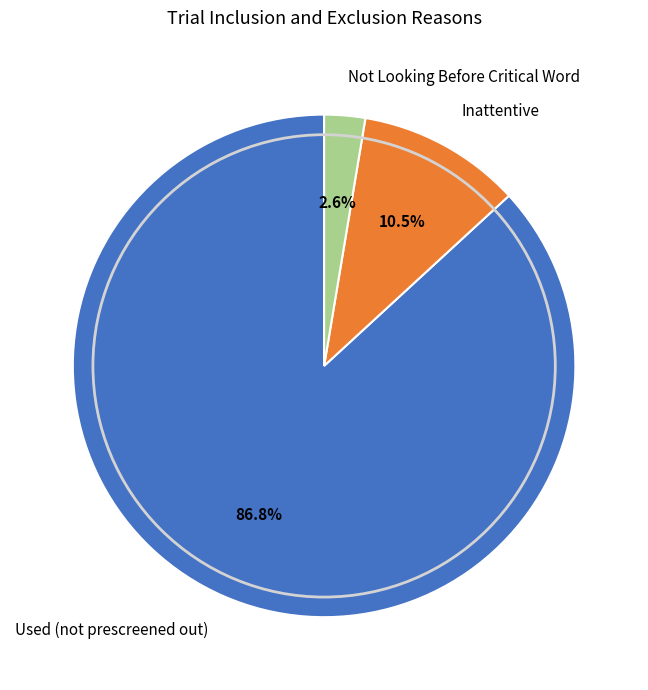

Which has a higher value, Used (not prescreened out) or Not Looking Before Critical Word?

Used (not prescreened out)